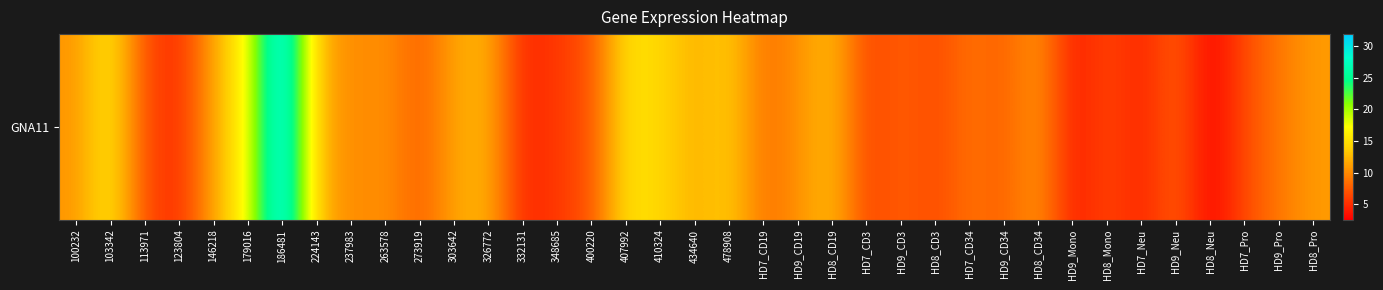

Rank the categories by value from highest to lowest.

186481, 179016, 103342, 407992, 410324, 478908, HD8_CD19, 224143, 326772, 434640, 146218, 303642, HD8_Pro, HD8_CD34, 100232, 263578, HD9_CD19, 237983, HD9_Pro, HD7_CD34, HD7_CD19, HD9_Neu, HD9_CD3, HD9_CD34, 273919, 400220, HD7_Pro, 113971, HD8_Mono, HD8_CD3, HD7_CD3, 348685, 123804, 332131, HD7_Neu, HD9_Mono, HD8_Neu